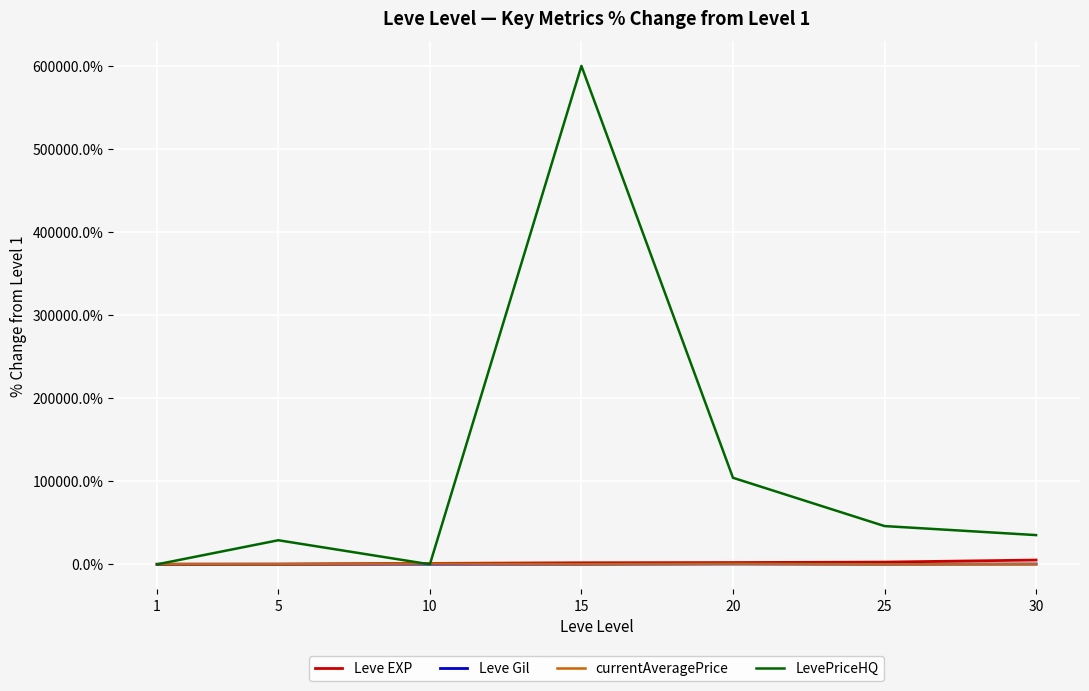

What is the greatest value displayed?

599900.0